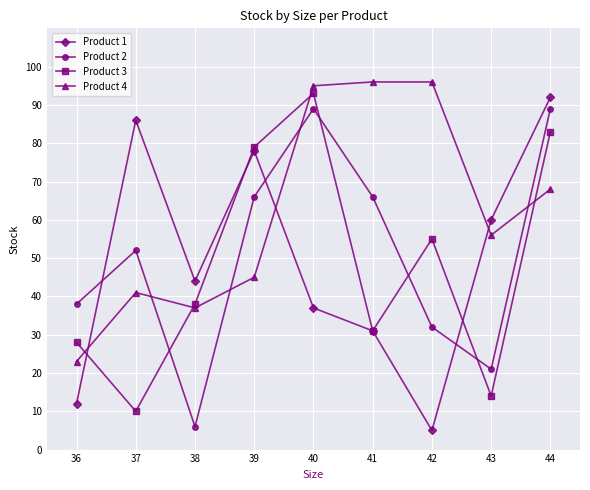

List the labels in order of Product 1 value, largest first.

44, 37, 39, 43, 38, 40, 41, 36, 42